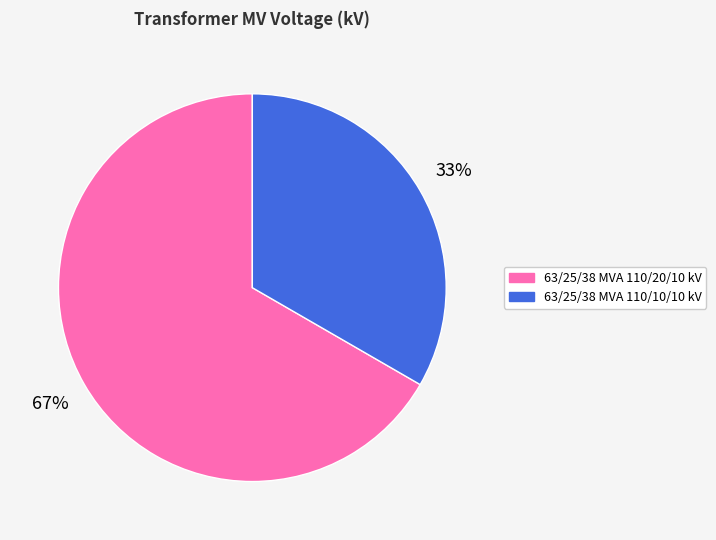

To the nearest percent, what is the combined percentage of 63/25/38 MVA 110/20/10 kV and 63/25/38 MVA 110/10/10 kV?

100%